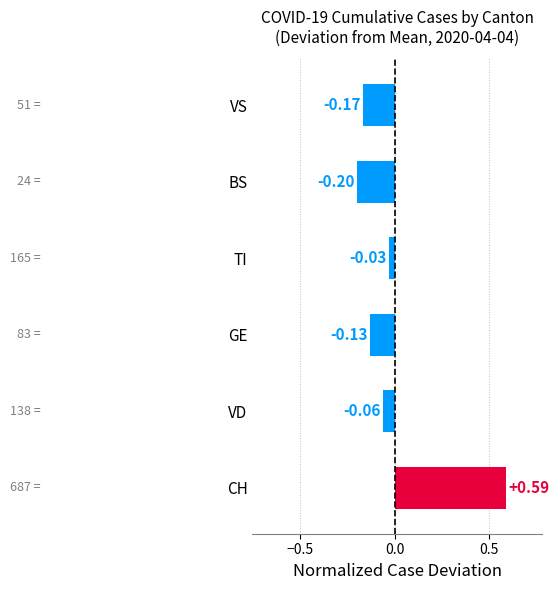

What is the difference between the maximum and minimum values?

0.8